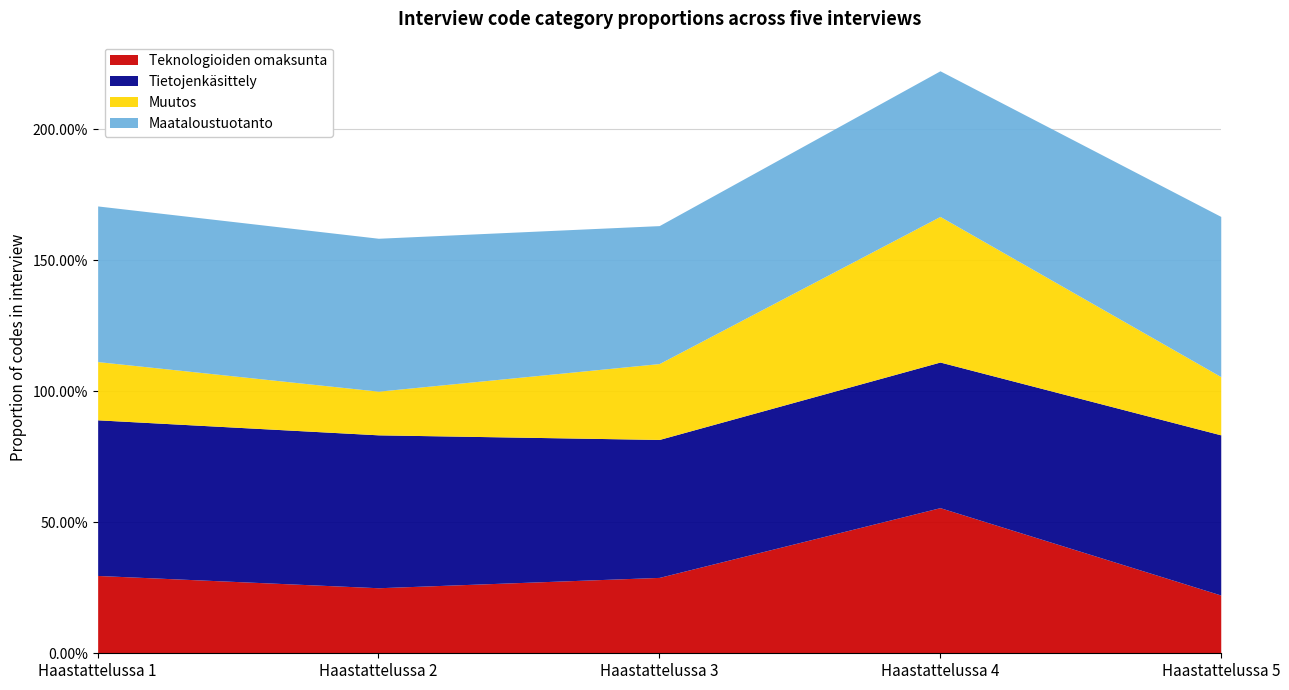

Which series changed the most between Haastattelussa 2 and Haastattelussa 3?

Muutos